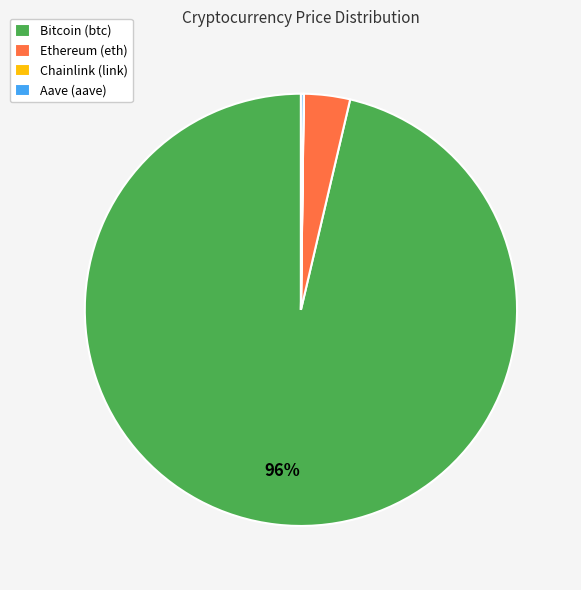

To the nearest percent, what percentage of the pie is Ethereum?

3%